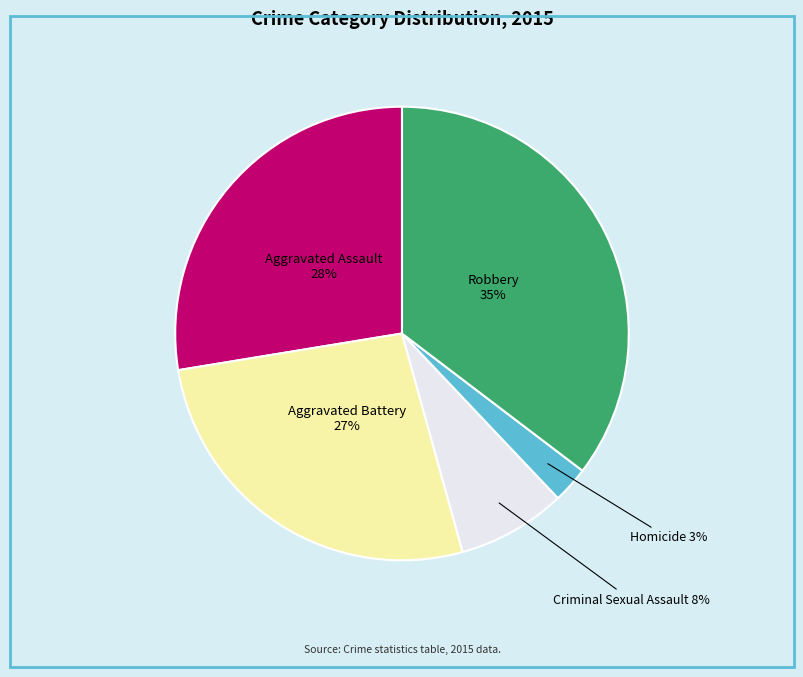

Which category has the smallest portion of the pie?

Homicide